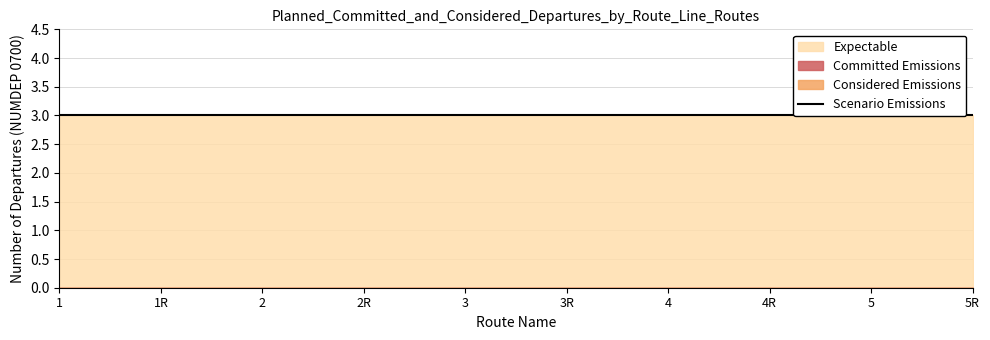

Which series changed the most between 2 and 4?

Committed Emissions